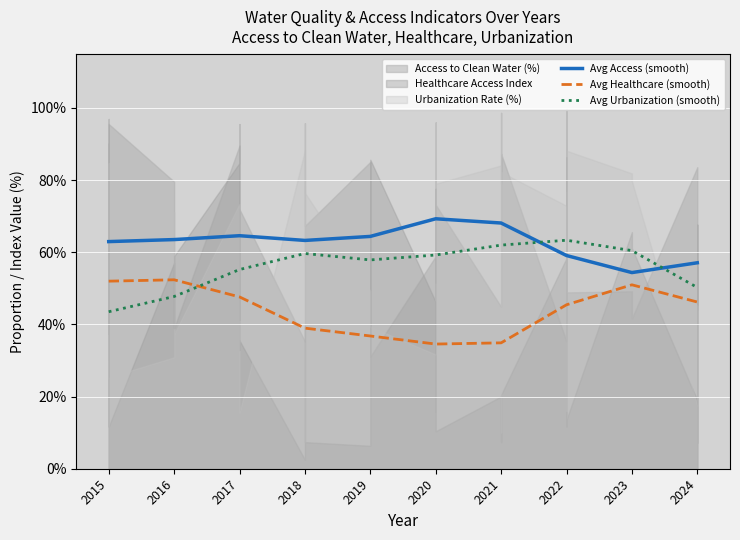

Rank the series by their maximum value, from highest to lowest.

Avg Access (smooth), Avg Urbanization (smooth), Avg Healthcare (smooth)